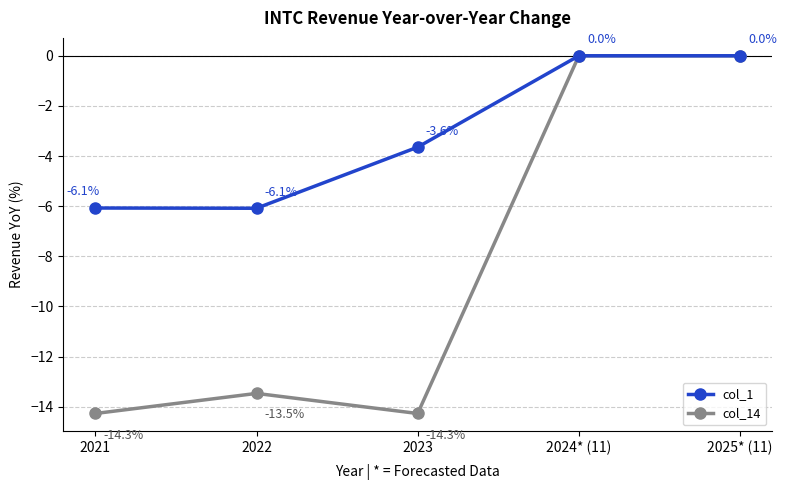

What position from the left is 2024* (11)?

4